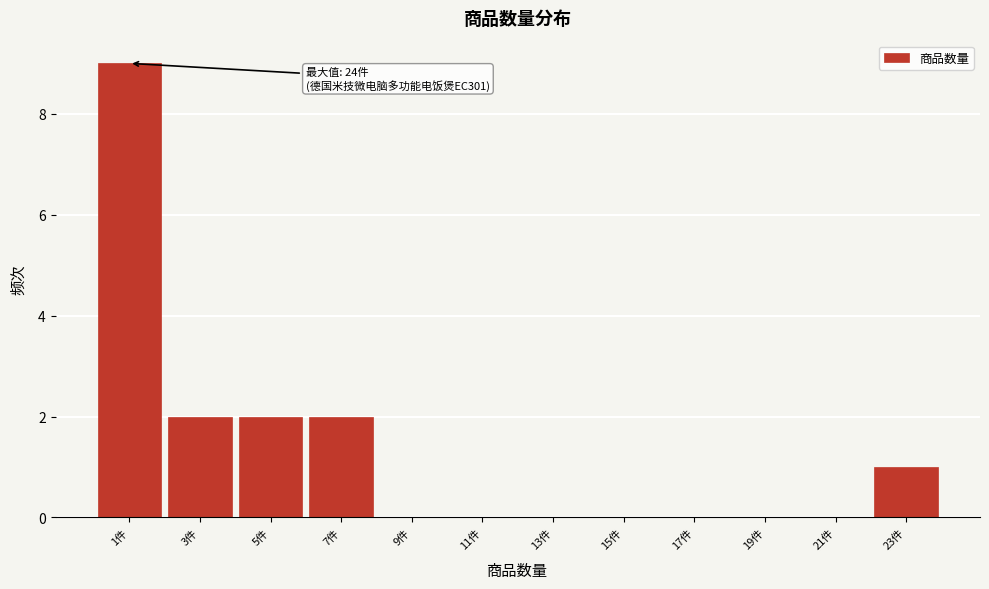

Reading left to right, transcribe all the data shown in this chart.

1件=9	3件=2	5件=2	7件=2	9件=0	11件=0	13件=0	15件=0	17件=0	19件=0	21件=0	23件=1